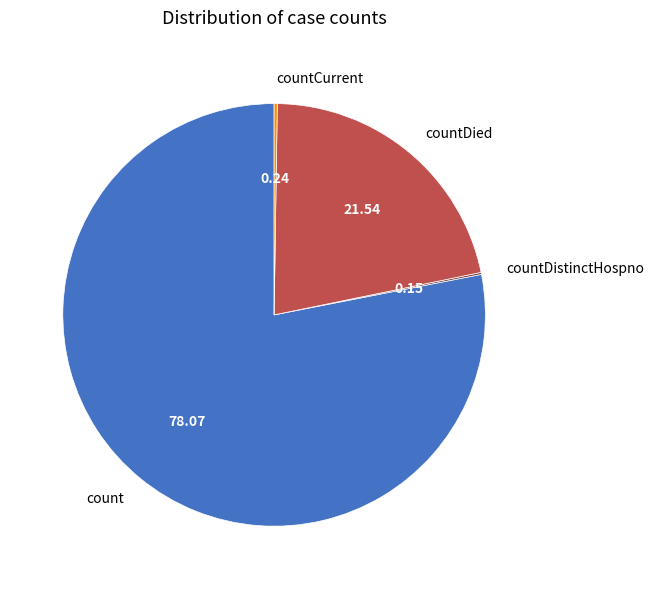

What is the majority slice?

count